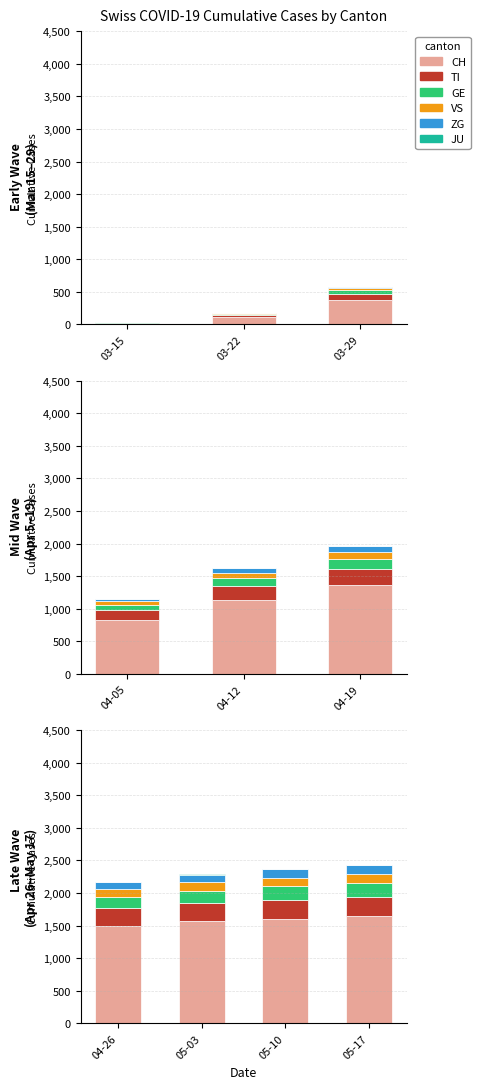

Which series has the largest total across all categories?

CH